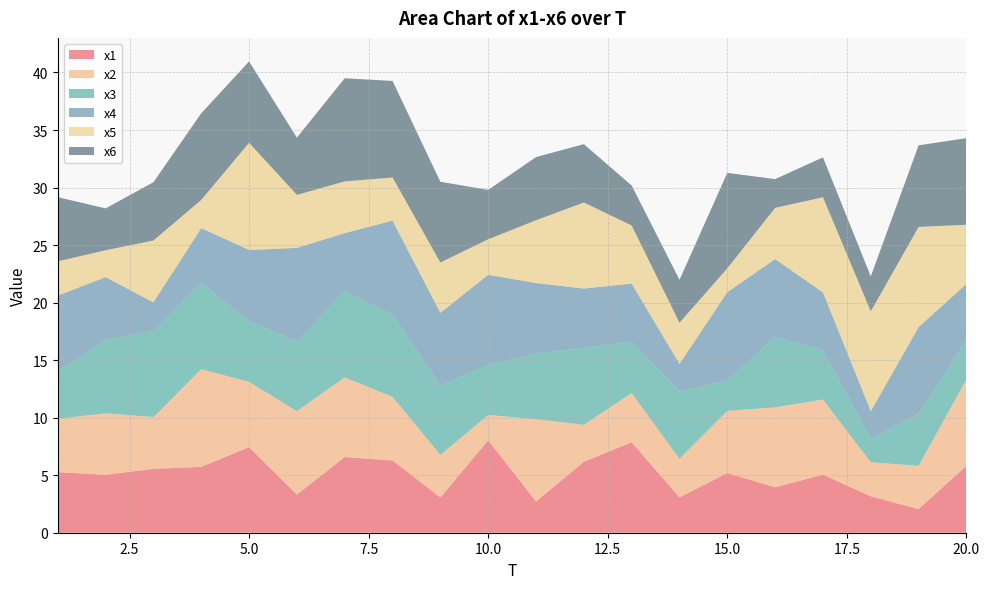

Reading left to right, extract all data points from this chart.

x1: 1=5.3	2=5.0	3=5.6	4=5.7	5=7.4	6=3.3	7=6.6	8=6.3	9=3.1	10=8.0	11=2.7	12=6.2	13=7.9	14=3.1	15=5.2	16=4.0	17=5.0	18=3.2	19=2.1	20=5.8
x2: 1=4.6	2=5.4	3=4.5	4=8.5	5=5.7	6=7.3	7=6.9	8=5.5	9=3.7	10=2.2	11=7.1	12=3.2	13=4.3	14=3.3	15=5.4	16=6.9	17=6.5	18=3.0	19=3.8	20=7.5
x3: 1=4.1	2=6.4	3=7.5	4=7.5	5=5.3	6=6.1	7=7.5	8=7.2	9=6.0	10=4.3	11=5.7	12=6.7	13=4.5	14=5.9	15=2.6	16=6.1	17=4.3	18=2.0	19=4.5	20=3.5
x4: 1=6.6	2=5.4	3=2.5	4=4.8	5=6.2	6=8.1	7=5.0	8=8.2	9=6.3	10=7.8	11=6.1	12=5.2	13=5.0	14=2.4	15=7.7	16=6.7	17=5.0	18=2.4	19=7.5	20=4.9
x5: 1=3.0	2=2.3	3=5.4	4=2.4	5=9.3	6=4.6	7=4.5	8=3.7	9=4.4	10=3.1	11=5.5	12=7.5	13=5.1	14=3.6	15=2.1	16=4.5	17=8.3	18=8.7	19=8.7	20=5.1
x6: 1=5.6	2=3.6	3=5.1	4=7.5	5=7.1	6=5.0	7=9.0	8=8.4	9=7.0	10=4.3	11=5.5	12=5.1	13=3.5	14=3.7	15=8.3	16=2.5	17=3.5	18=3.0	19=7.1	20=7.5